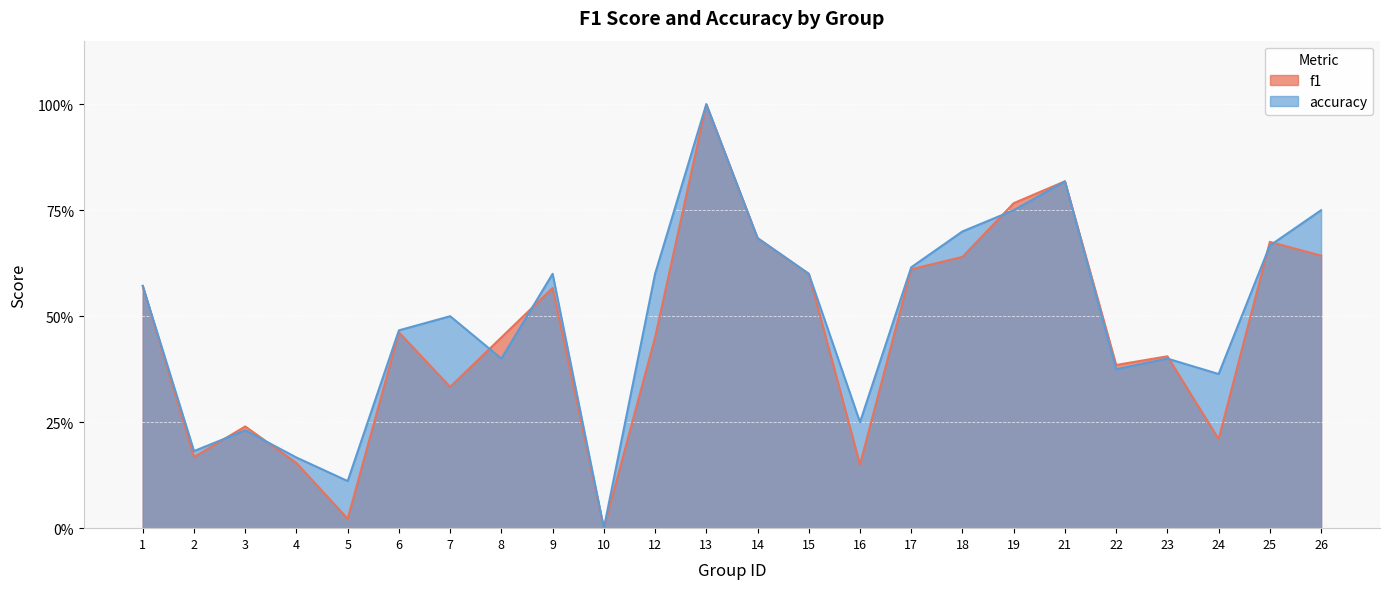

Between 14 and 22, which is larger?

14